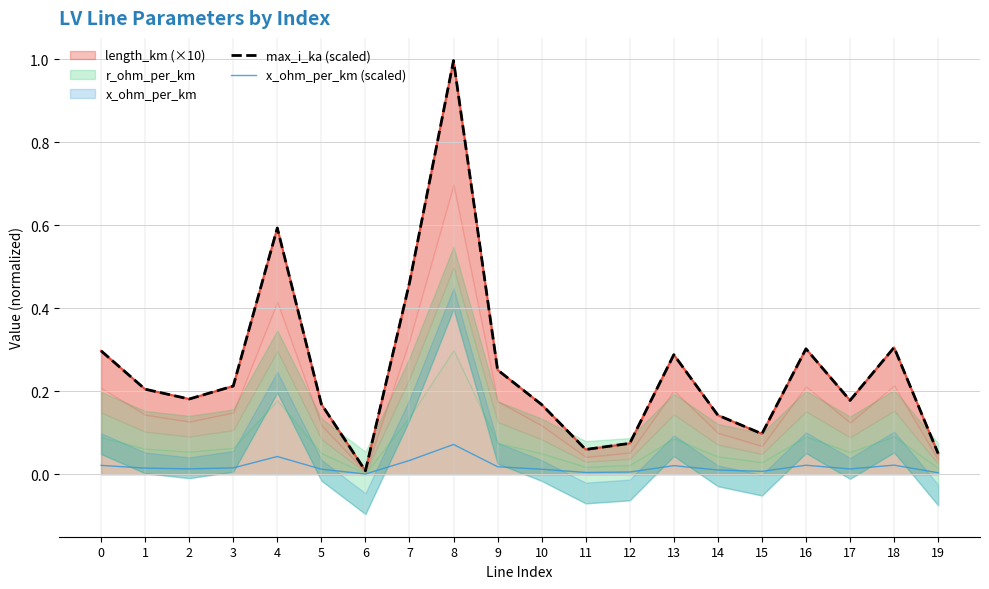

List the labels in order of x_ohm_per_km (scaled) value, smallest first.

6, 19, 11, 12, 15, 14, 10, 5, 17, 2, 1, 3, 9, 13, 0, 16, 18, 7, 4, 8